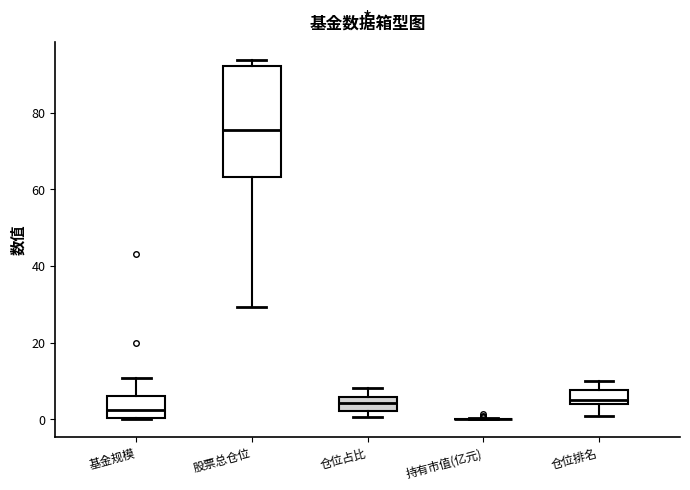

Where is the upper edge of the box for 仓位占比 on the y-axis? The values are not printed on the chart, so give them approximately, as read against the axis.

6